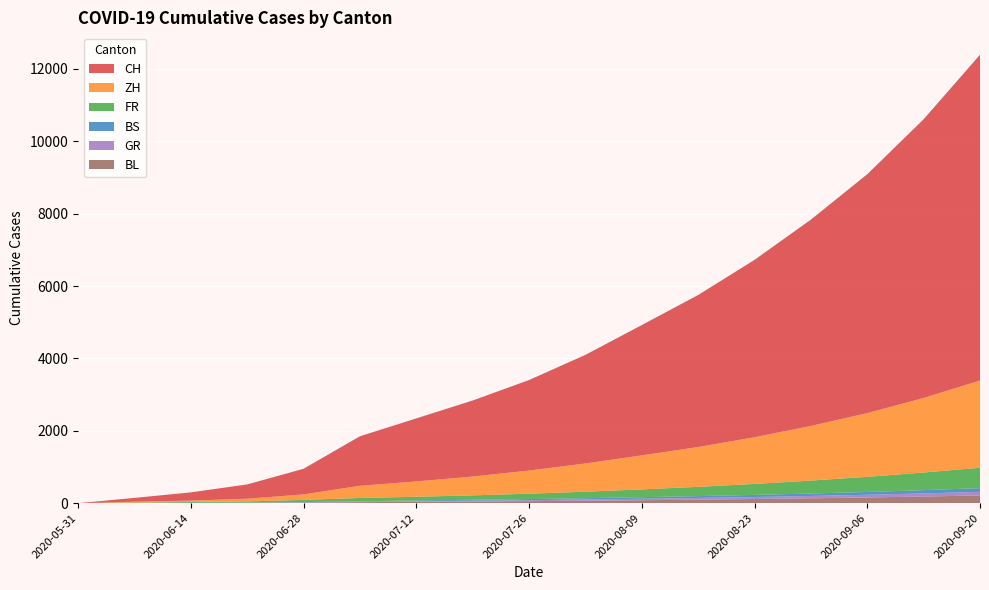

Reading right to left, transcribe all the data shown in this chart.

CH: 9000	7700	6600	5700	4900	4200	3600	3000	2500	2100	1741	1368	707	395	227	106	0
ZH: 2410	2060	1760	1510	1290	1100	940	780	640	520	424	337	152	75	38	23	0
BS: 103	90	78	68	59	51	44	37	31	26	21	12	7	7	5	4	0
GR: 99	86	74	64	55	47	40	33	27	22	18	12	7	2	2	1	0
FR: 564	487	418	357	303	256	215	179	148	122	100	92	61	32	22	9	0
BL: 213	184	158	135	115	97	82	68	56	46	38	27	16	7	4	3	0